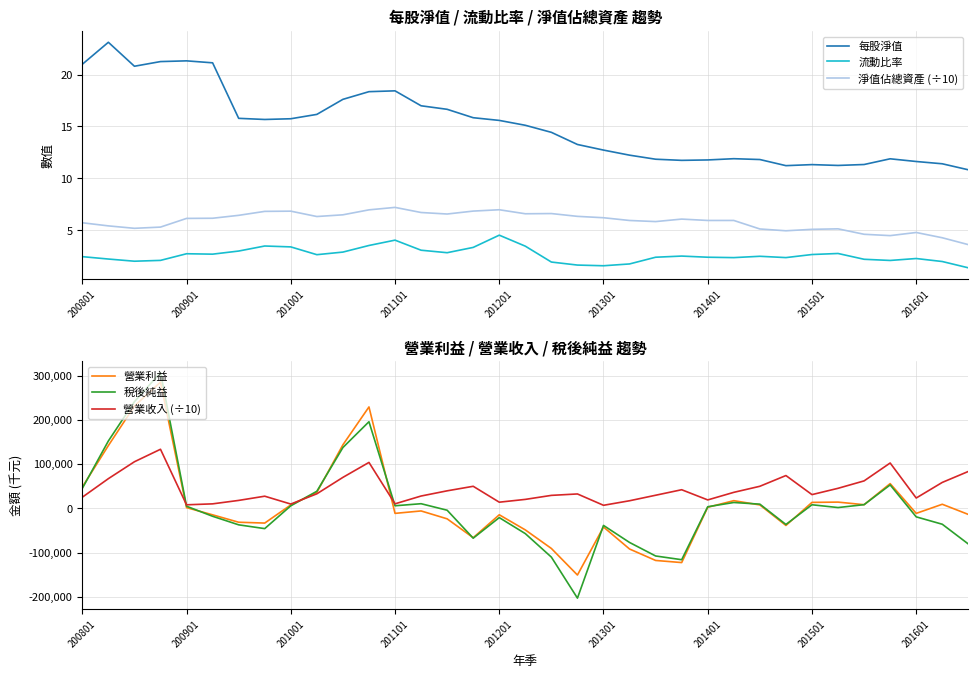

What is the highest value of the 每股淨值 series?

23.1